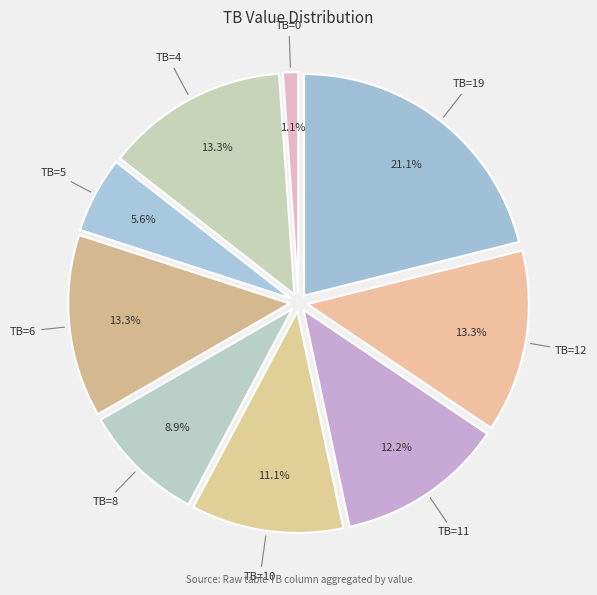

To the nearest percent, what is the difference between the largest and smallest slice percentages?

20%